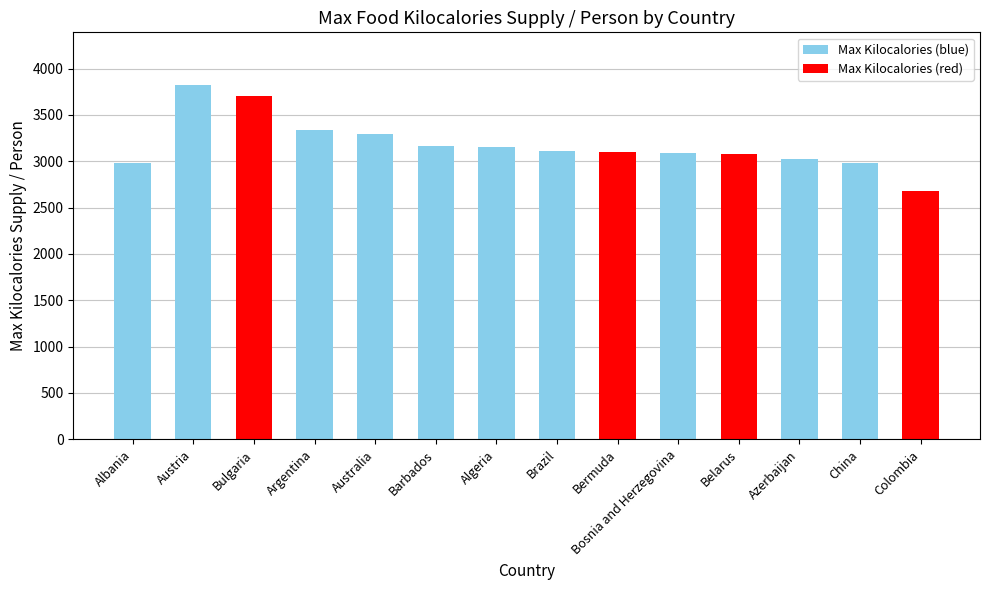

What value does the data have at Brazil?

3112.5